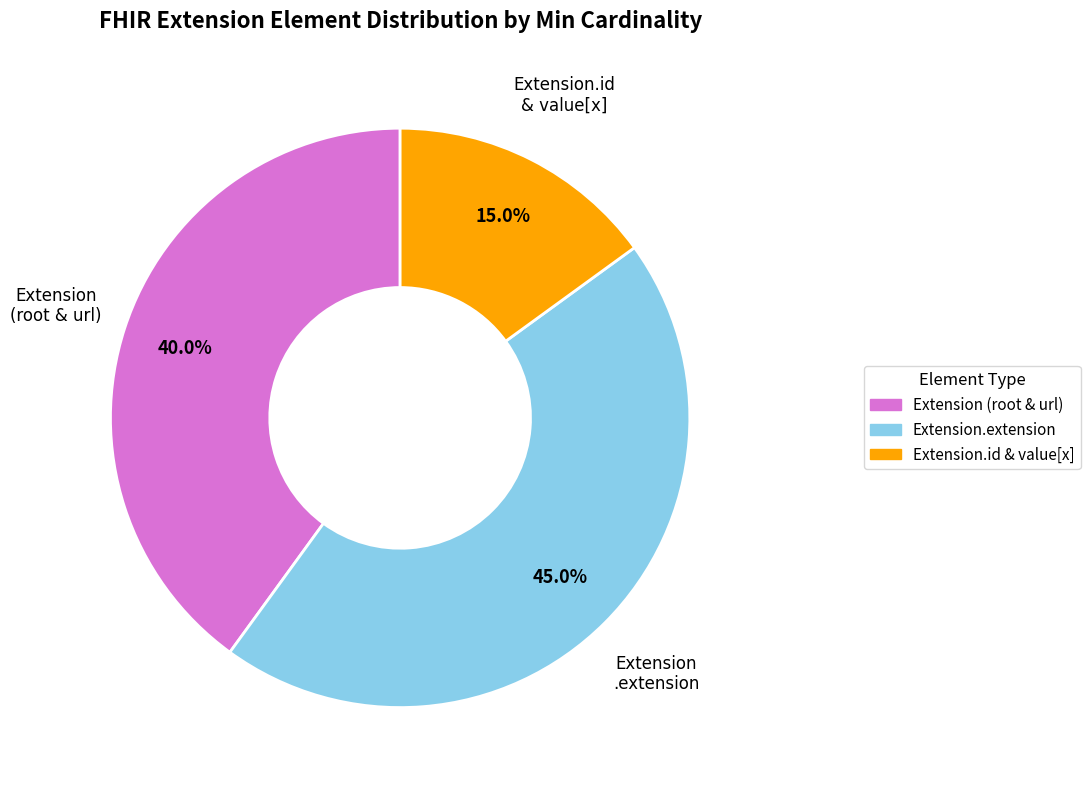

Is there any slice that represents more than half of the pie?

No